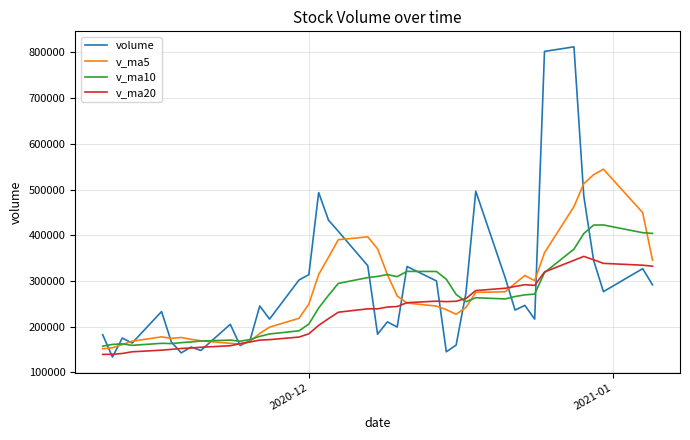

After their last crossing, which series has the higher values: v_ma20 or v_ma5?

v_ma5